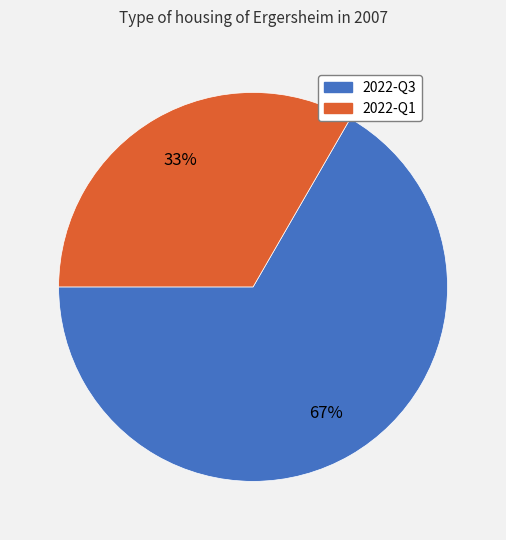

Is there a majority slice in this chart?

Yes